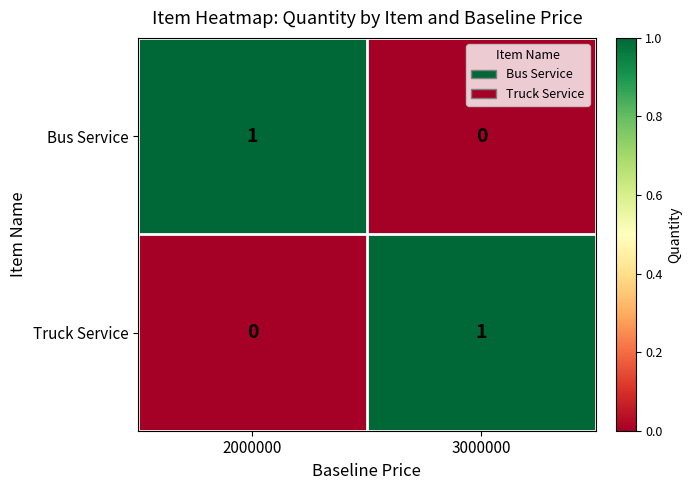

Reading left to right, extract all data points from this chart.

Bus Service: 1	0
Truck Service: 0	1